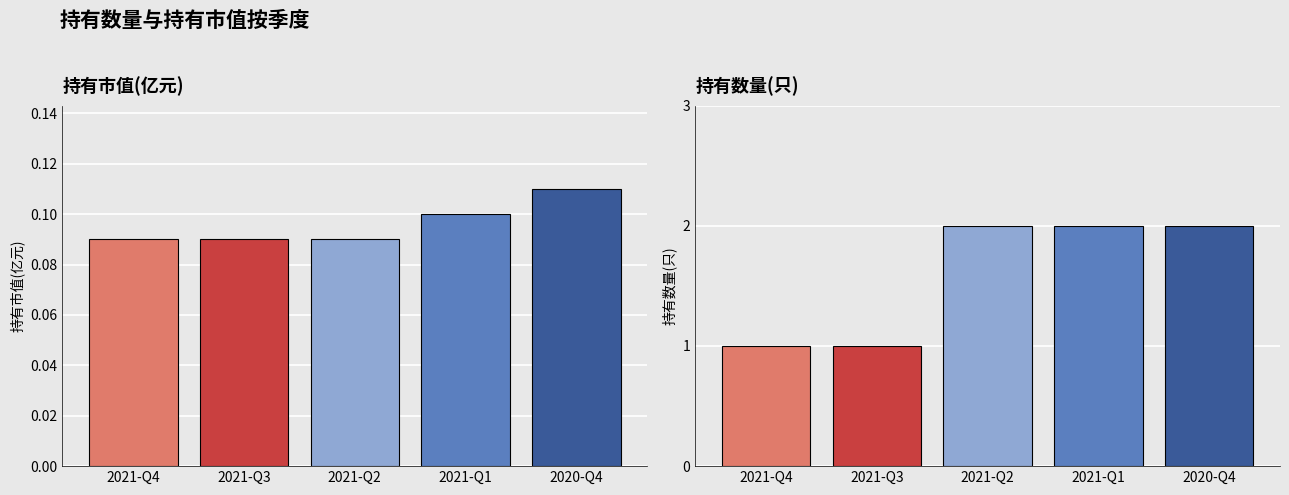

How many bars are there in total?

10